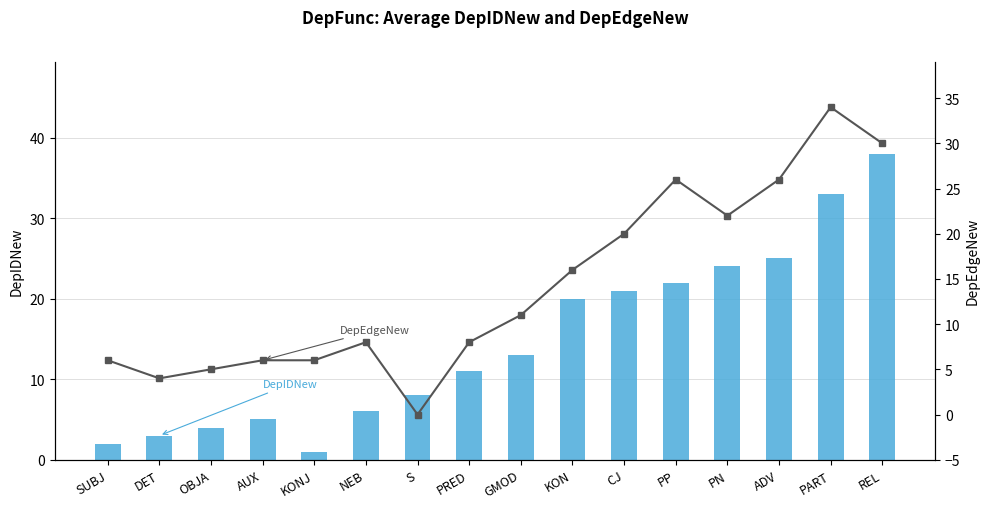

How many series are shown in this chart?

2